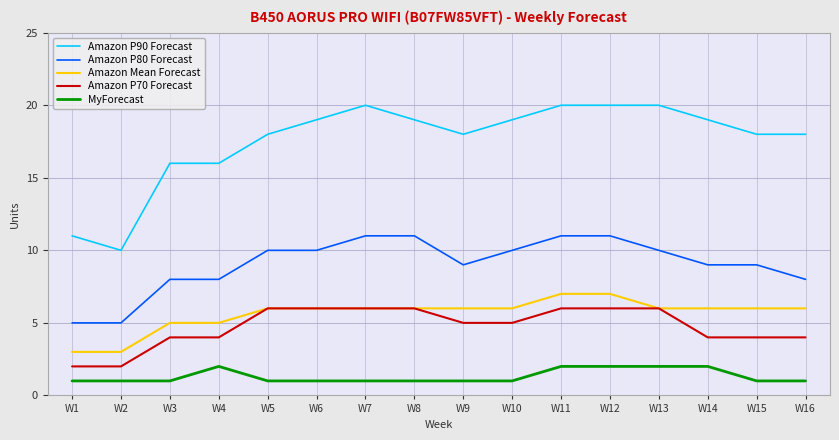

Which series has the largest range (max minus min)?

Amazon P90 Forecast